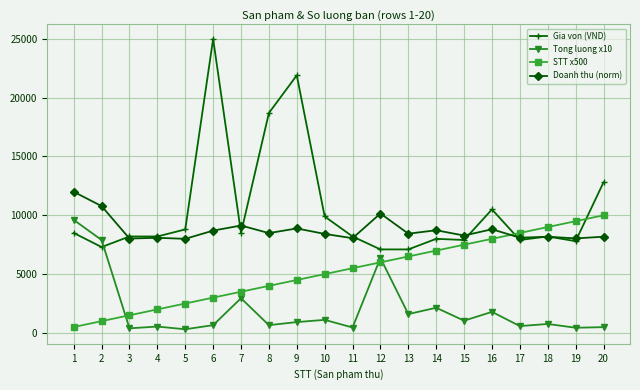

Count the number of data series in this chart.

4